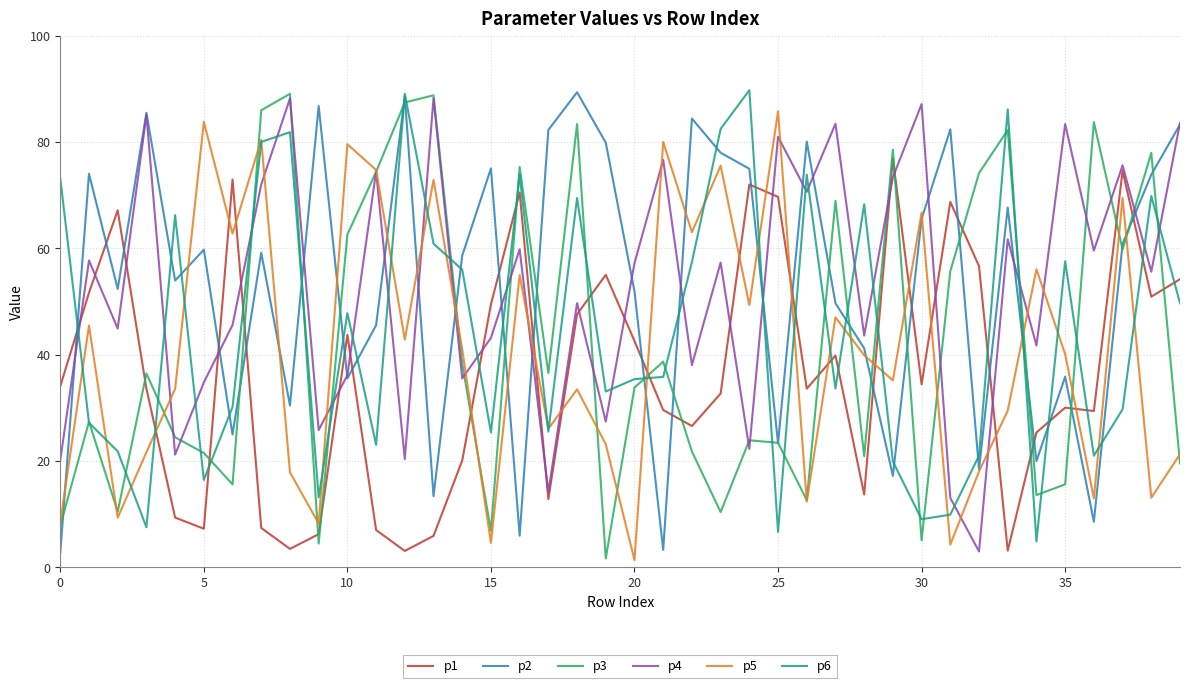

What is the maximum value shown in the chart?

89.8